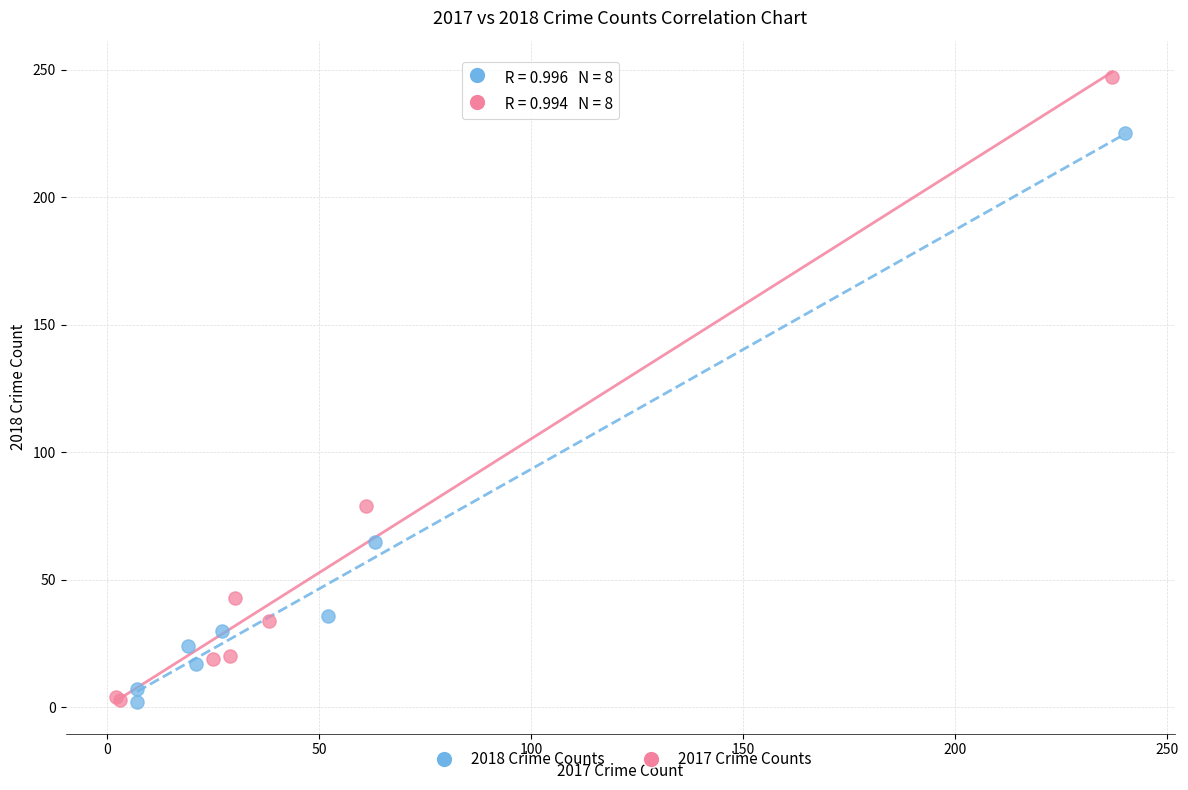

Which series has the largest Y range (max minus min)?

2017 Crime Counts